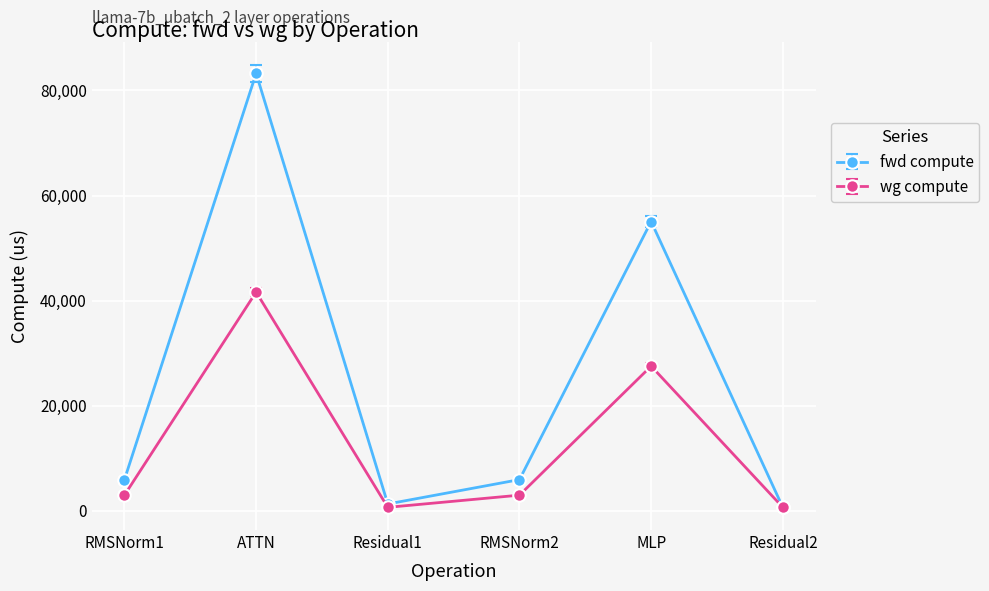

Between RMSNorm1 and MLP, which series saw the biggest shift?

fwd compute